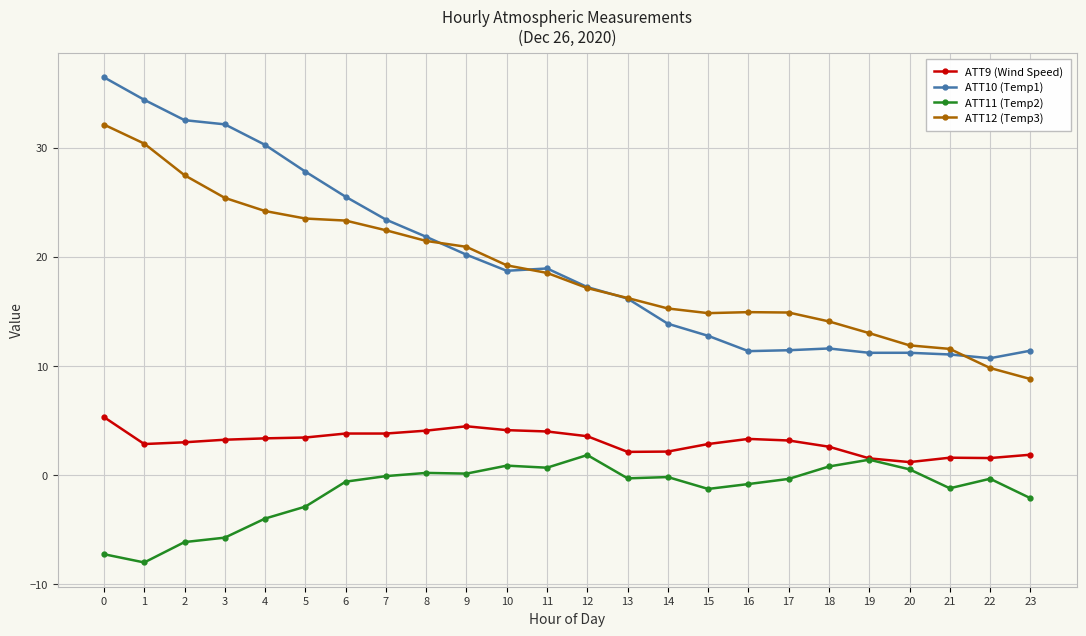

True or false: ATT10 (Temp1) has more than 0 interior local peaks.

True